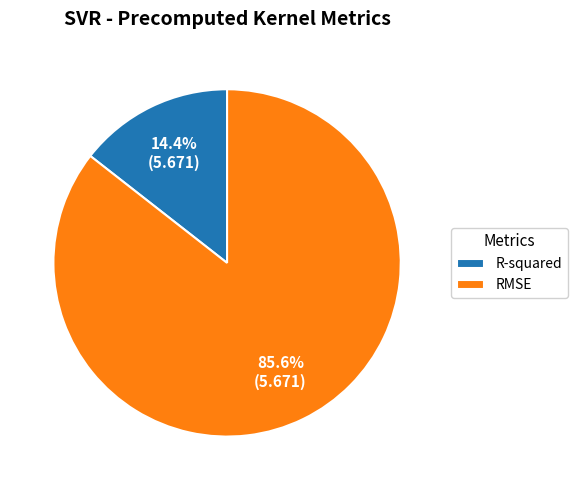

Combined, do R-squared and RMSE account for over 50%?

Yes